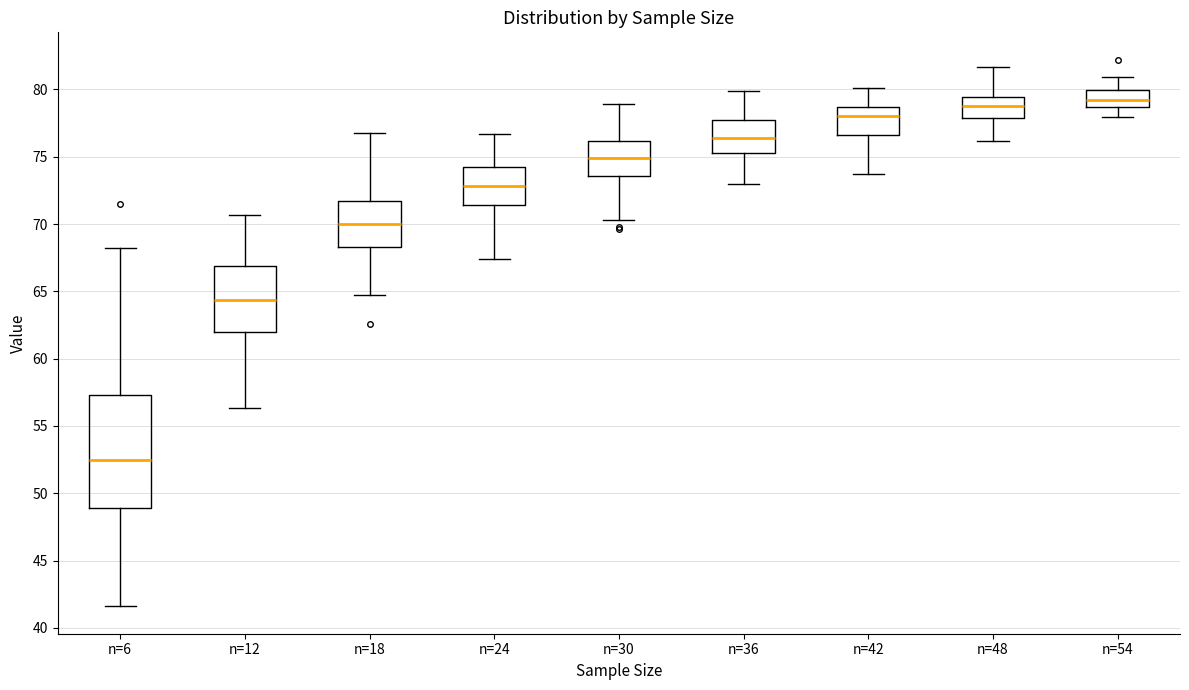

Which box is the tallest, from its lower edge to its upper edge?

n=6